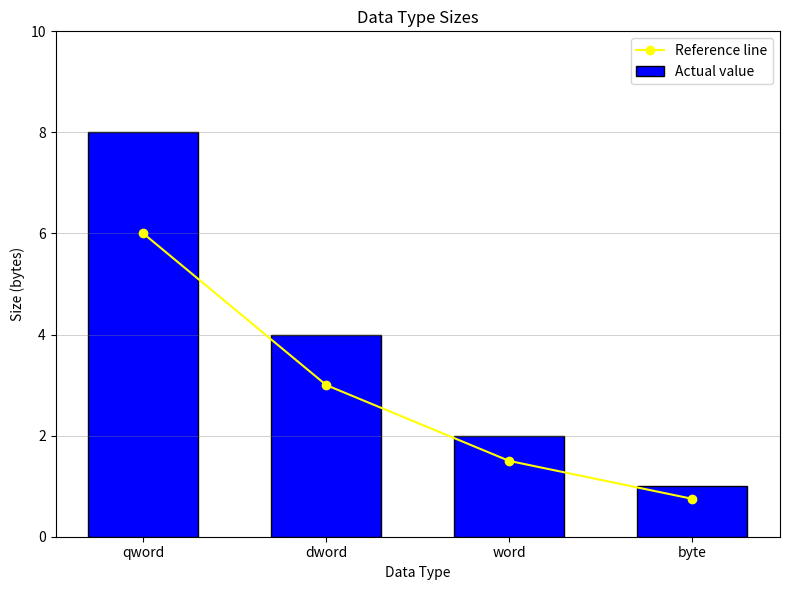

How many groups of bars are there?

4